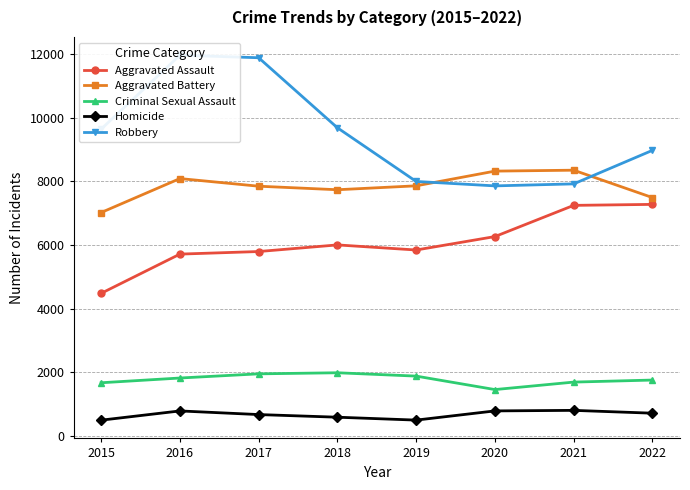

What is the value of the Robbery point at the 4th from the left?

9680